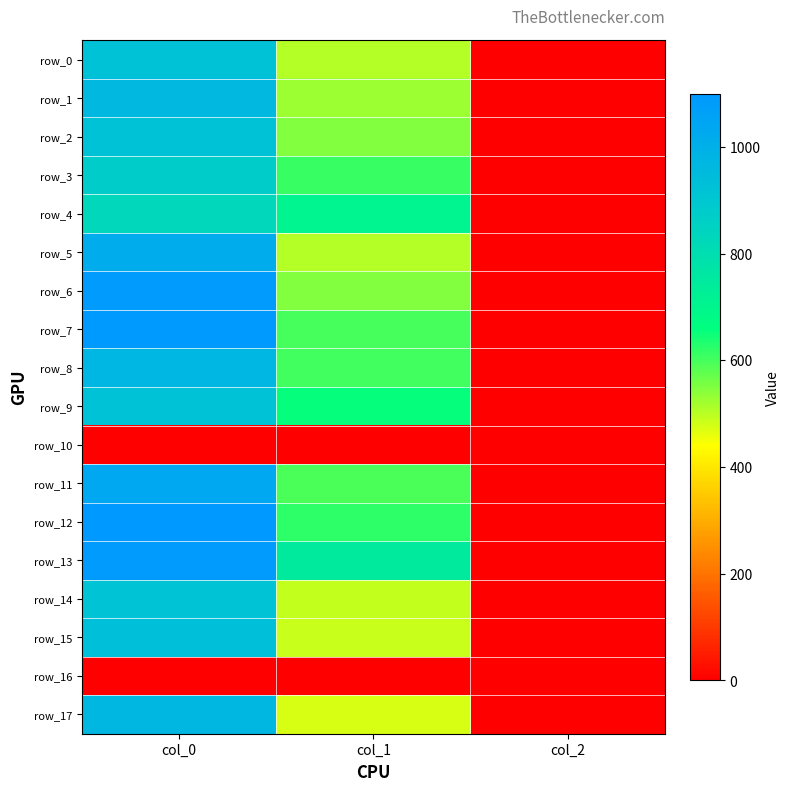

How many data points does each series have?

3